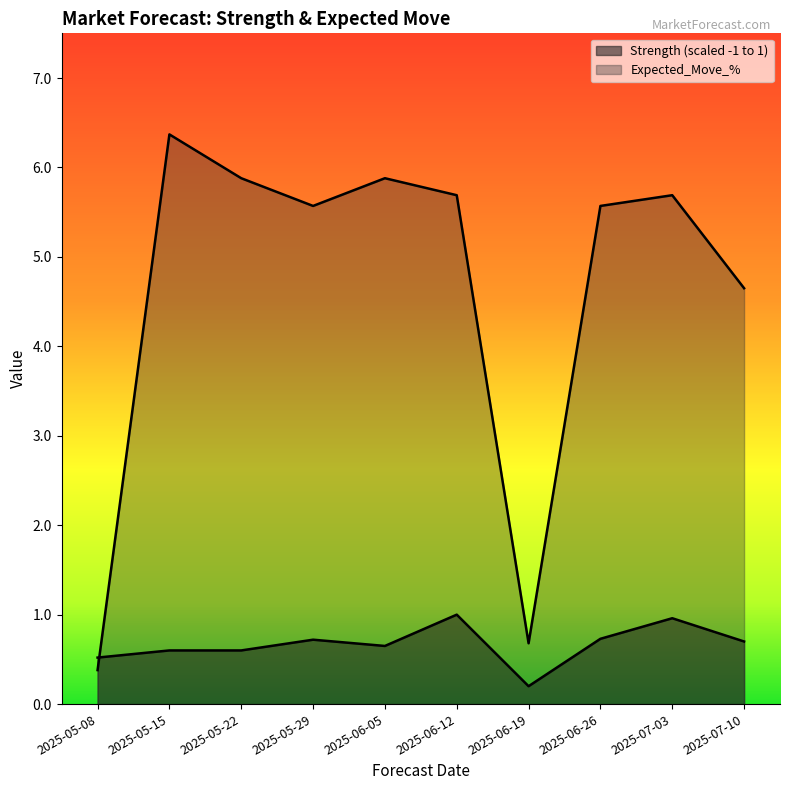

Which series changed the most between 2025-05-29 and 2025-06-12?

Strength (scaled -1 to 1)